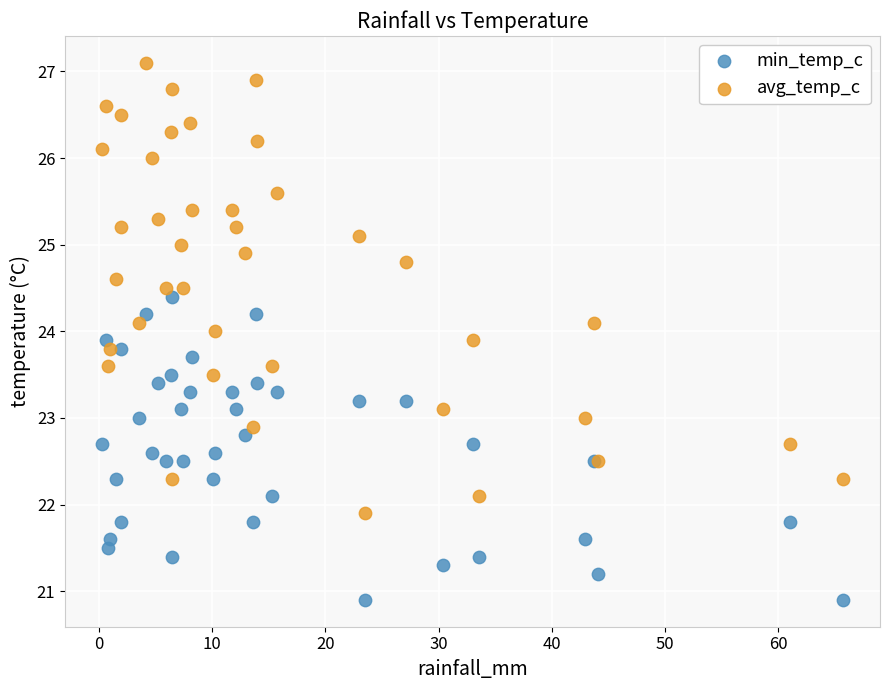

What are all the series names shown in the legend?

min_temp_c, avg_temp_c